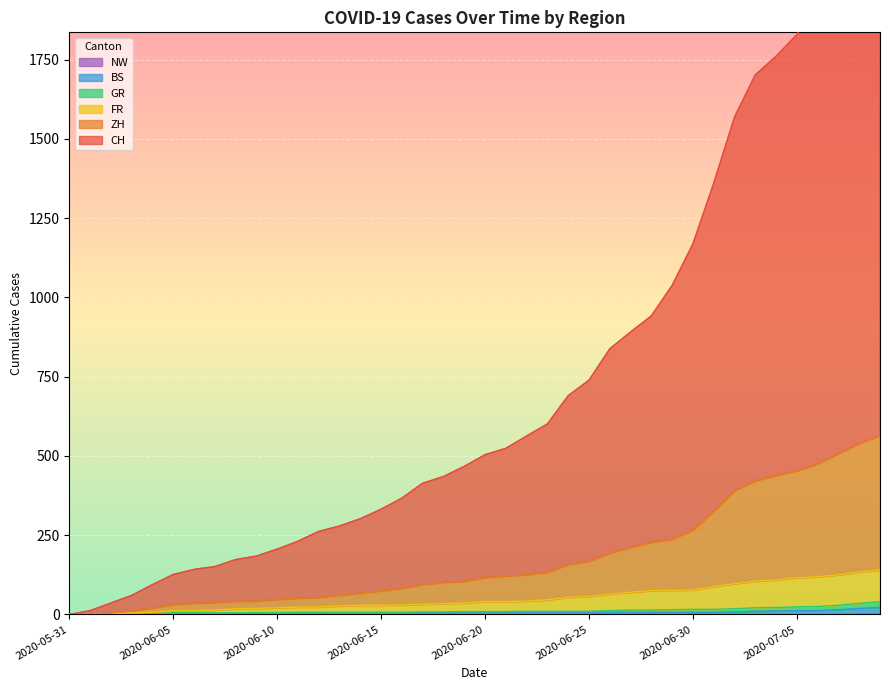

At which category does the chart reach its minimum across all series?

2020-05-31